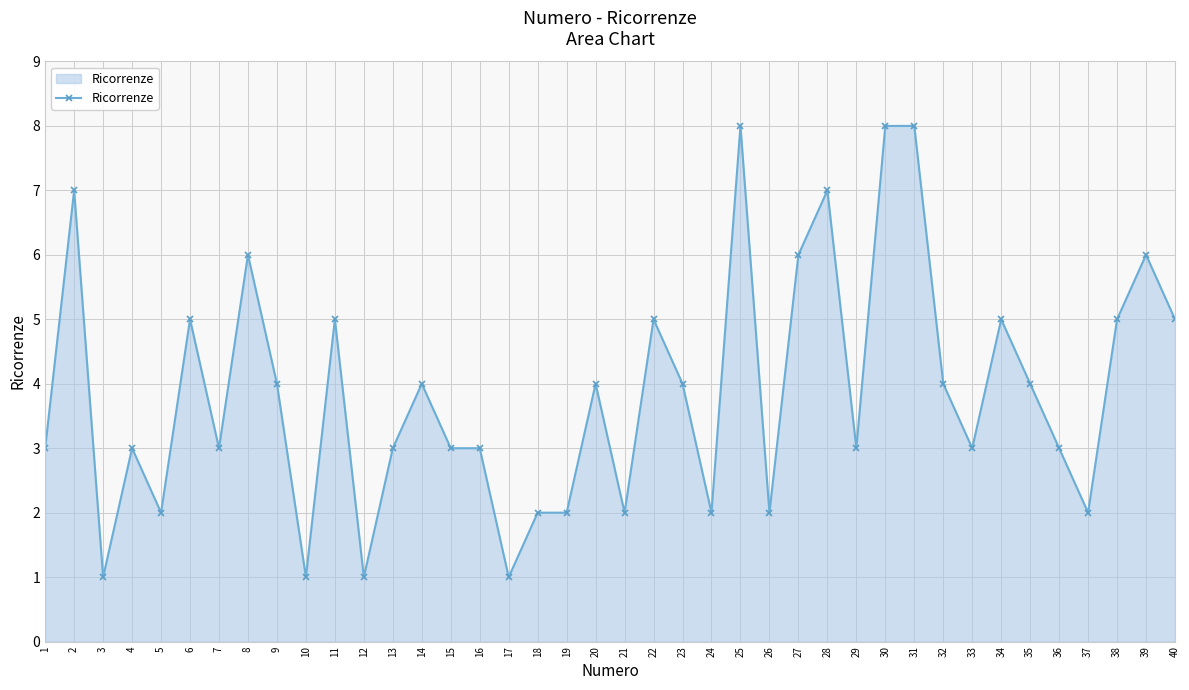

Reading left to right, transcribe all the data shown in this chart.

1=3	2=7	3=1	4=3	5=2	6=5	7=3	8=6	9=4	10=1	11=5	12=1	13=3	14=4	15=3	16=3	17=1	18=2	19=2	20=4	21=2	22=5	23=4	24=2	25=8	26=2	27=6	28=7	29=3	30=8	31=8	32=4	33=3	34=5	35=4	36=3	37=2	38=5	39=6	40=5